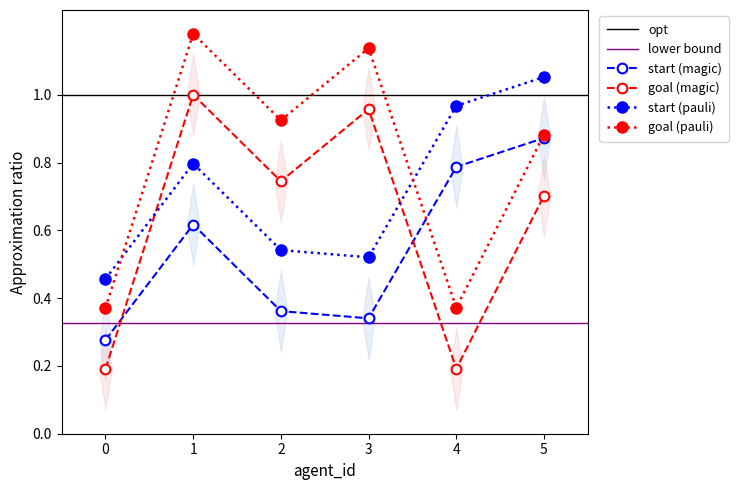

True or false: start has more than 1 points higher than both neighbors.

False